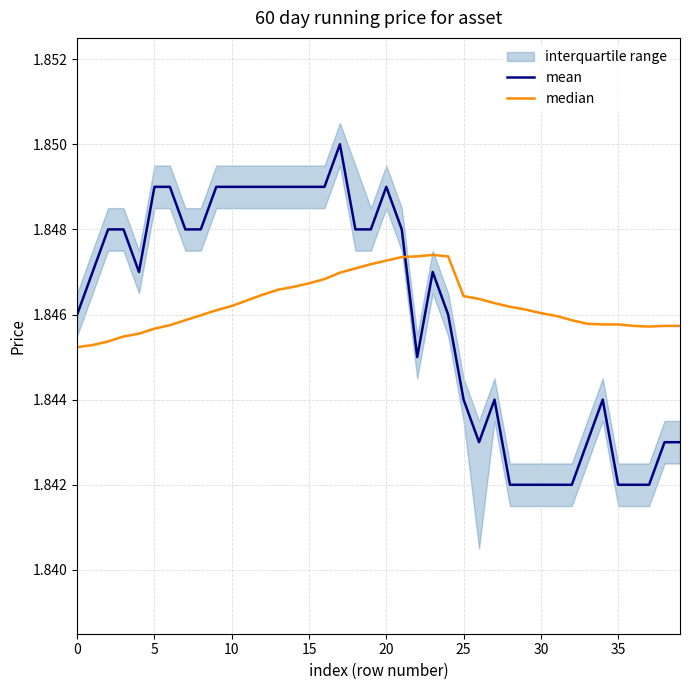

Which series has the widest spread of values?

mean